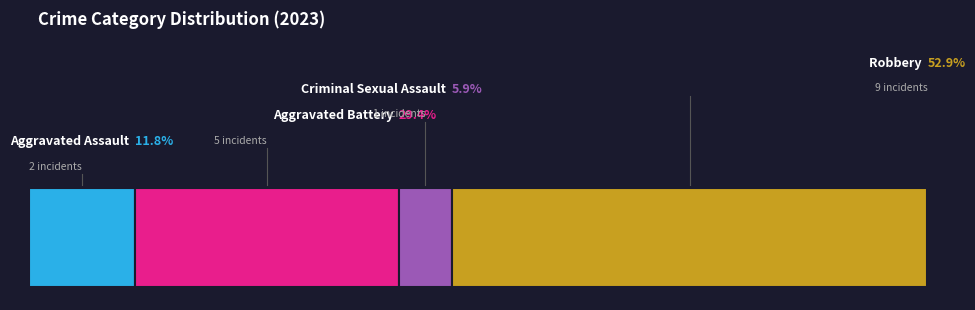

Is it true that Aggravated Assault is 3% of the pie?

False